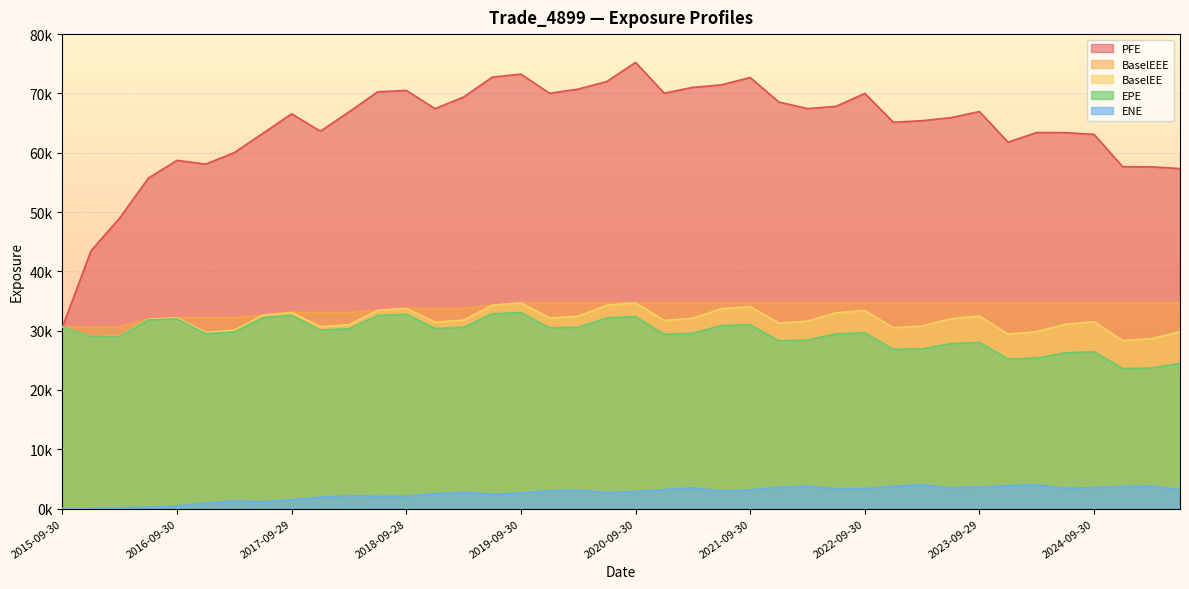

What are all the series names shown in the legend?

PFE, BaselEEE, BaselEE, EPE, ENE